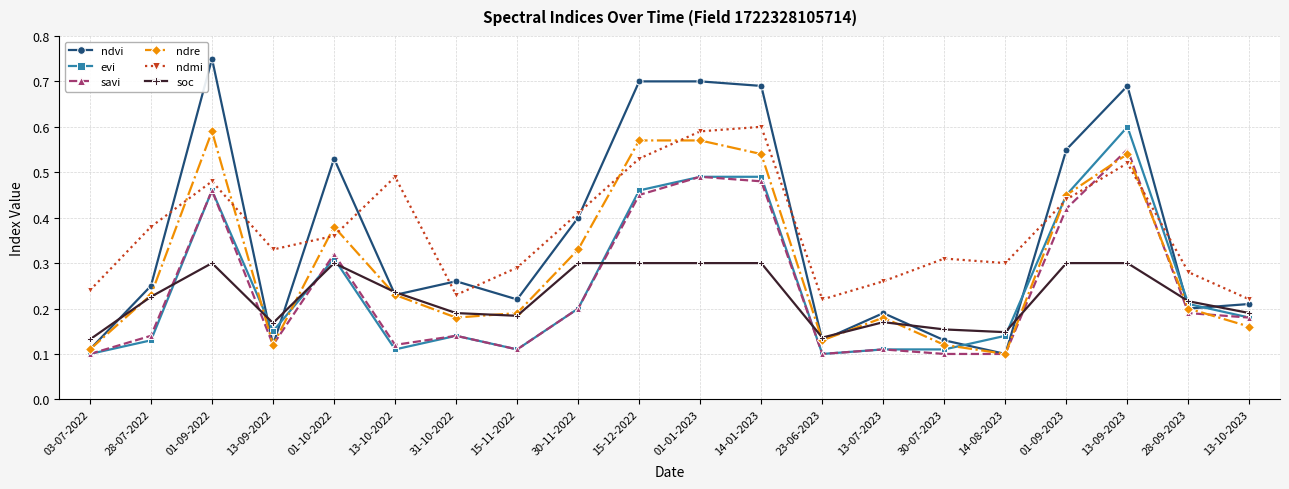

At which category does the chart reach its peak across all series?

01-09-2022